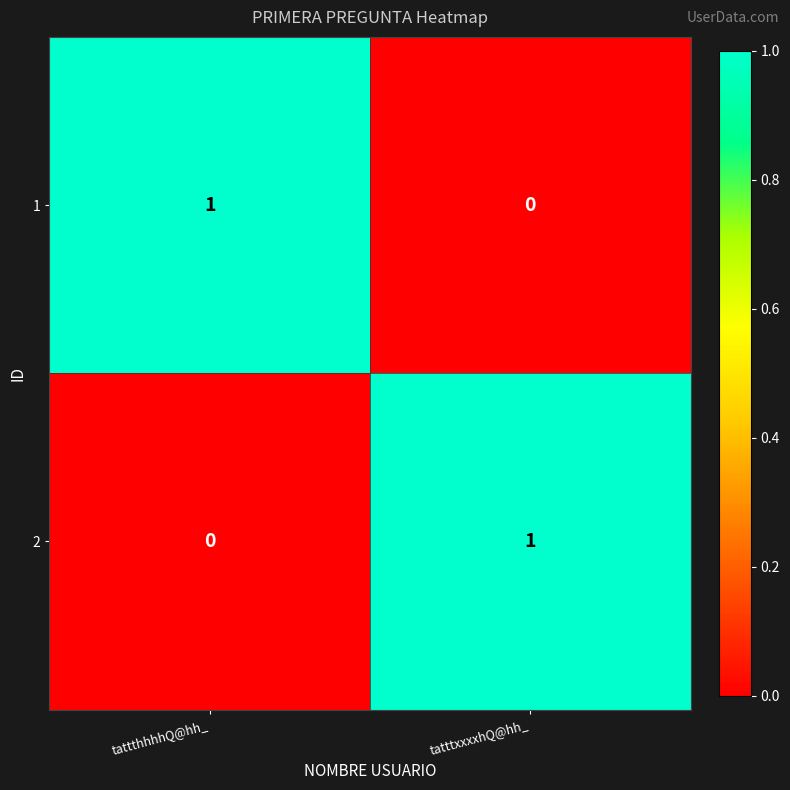

At which label does 2 reach its minimum?

tattthhhhQ@hh_